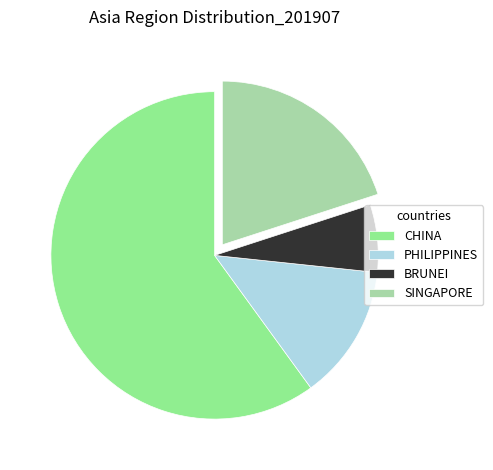

Rank the categories by value from lowest to highest.

BRUNEI, PHILIPPINES, SINGAPORE, CHINA